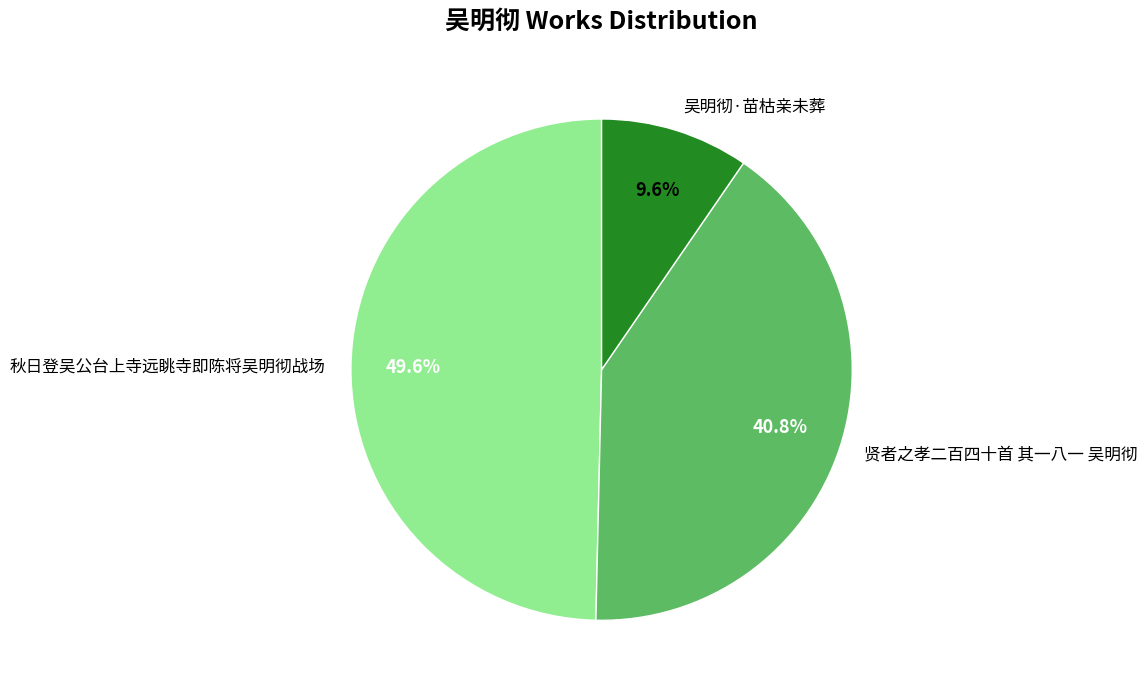

Is the sum of 吴明彻·苗枯亲未葬 and 贤者之孝二百四十首 其一八一 吴明彻 greater than half?

Yes